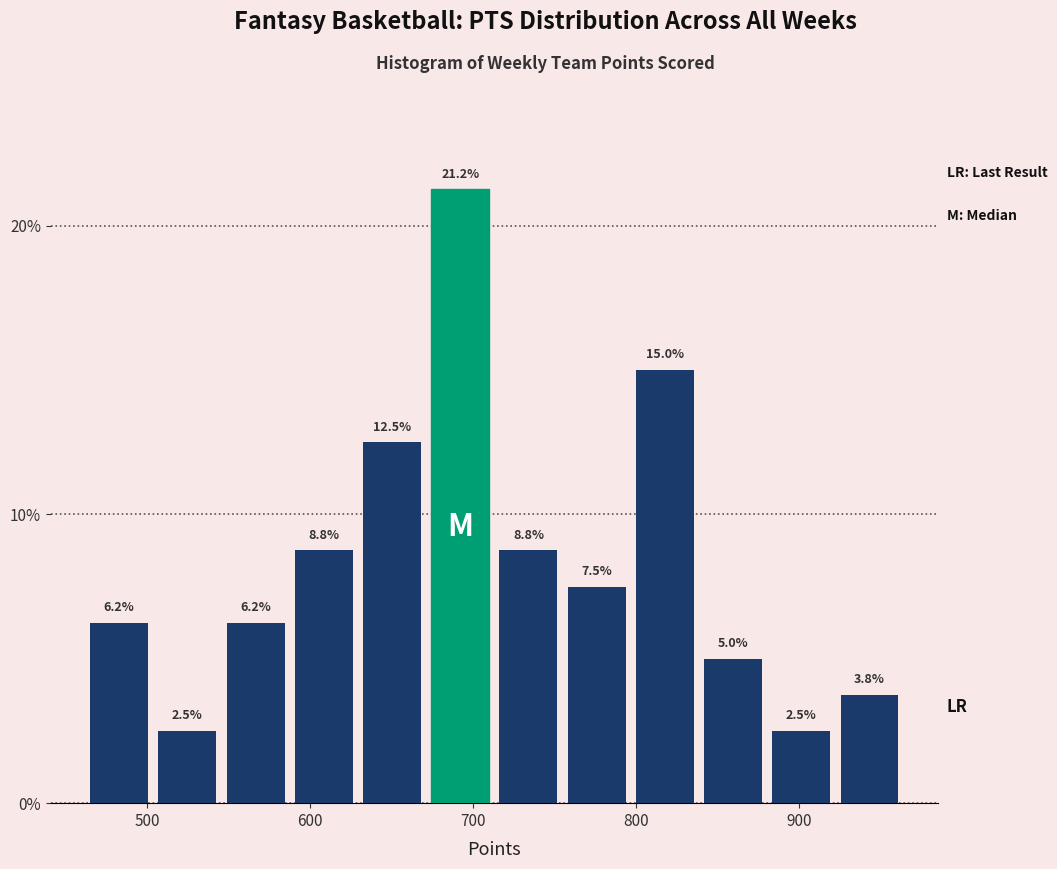

Over which range of the x-axis is the bar tallest?

670 to 710